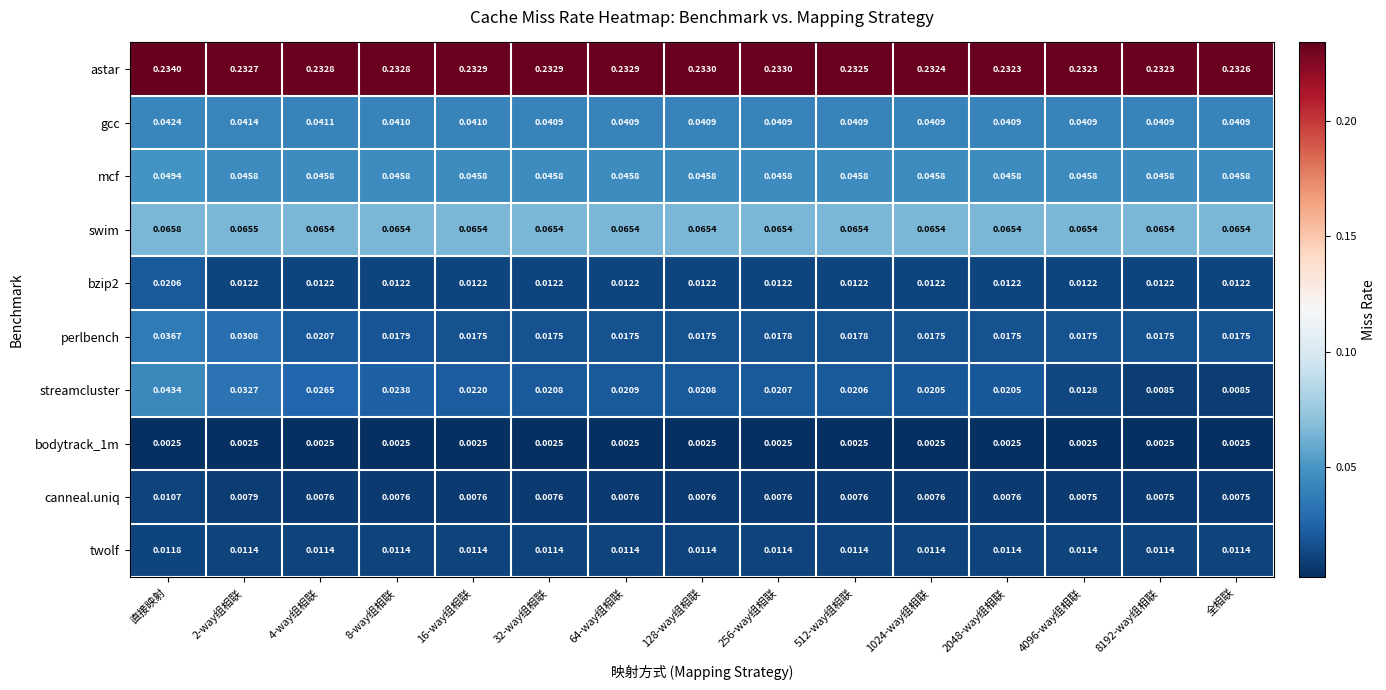

Which series has the largest total across all categories?

astar